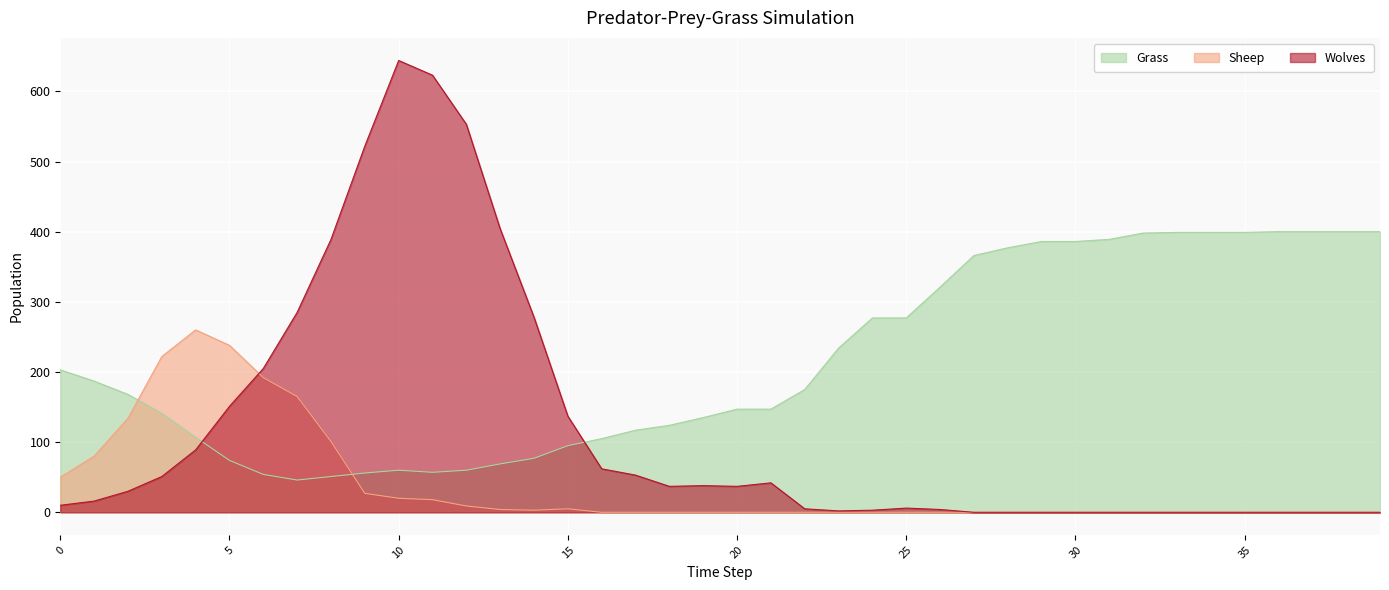

How many intersections are there between Grass and Sheep?

2